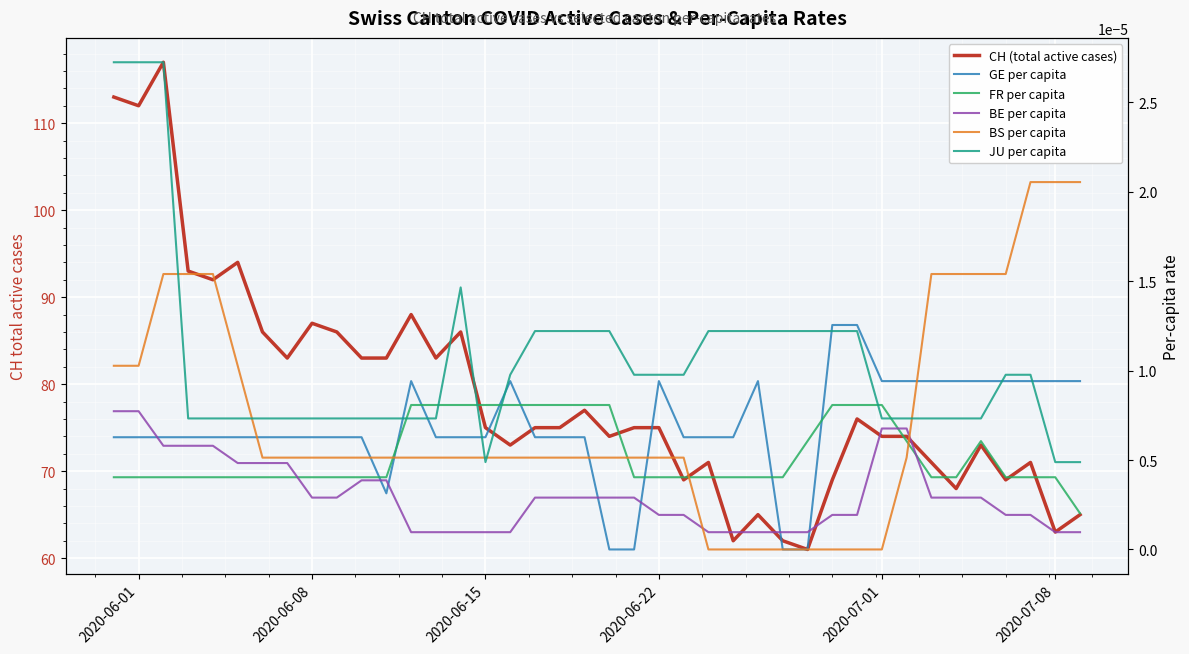

The GE per capita series shows 0.0 at 2020-07-01. True or false?

False